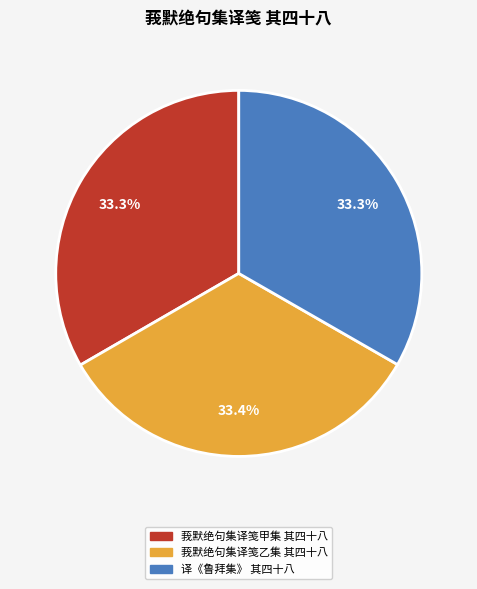

Combined, do 莪默绝句集译笺甲集 其四十八 and 译《鲁拜集》 其四十八 account for over 50%?

Yes